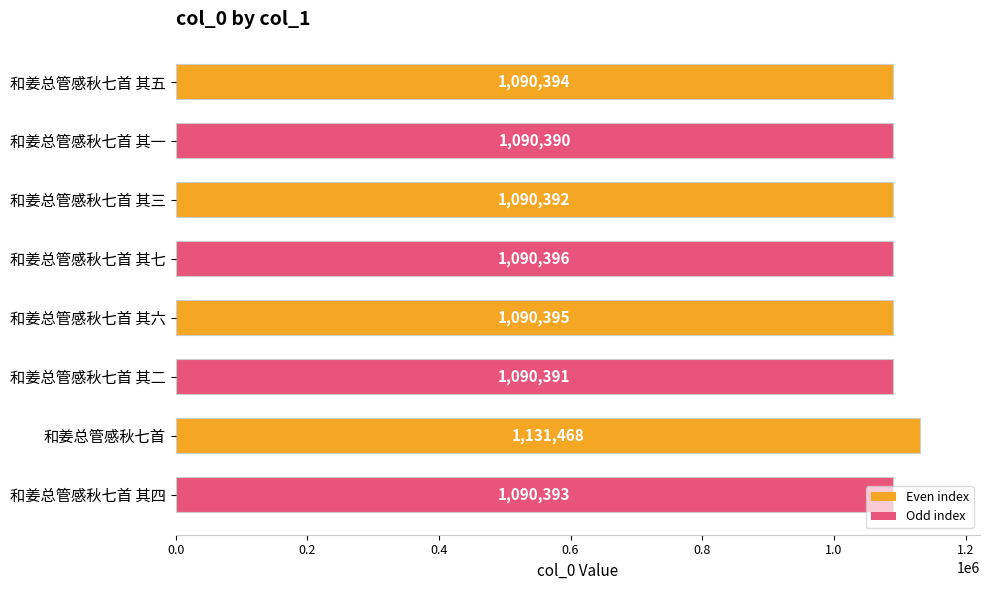

Are the bars grouped side by side (vs. stacked)?

No